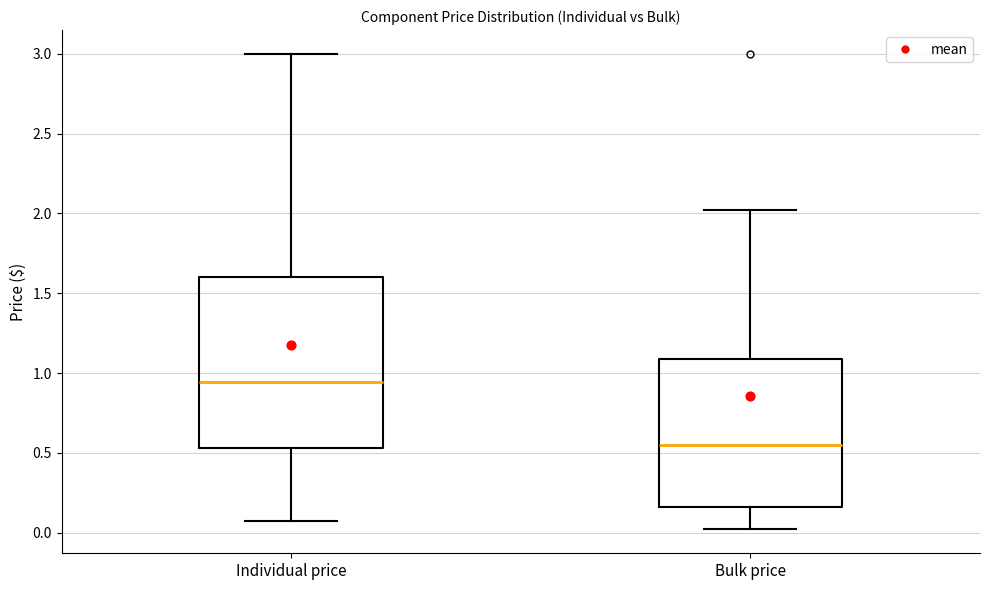

Which box has the highest median line?

Individual price